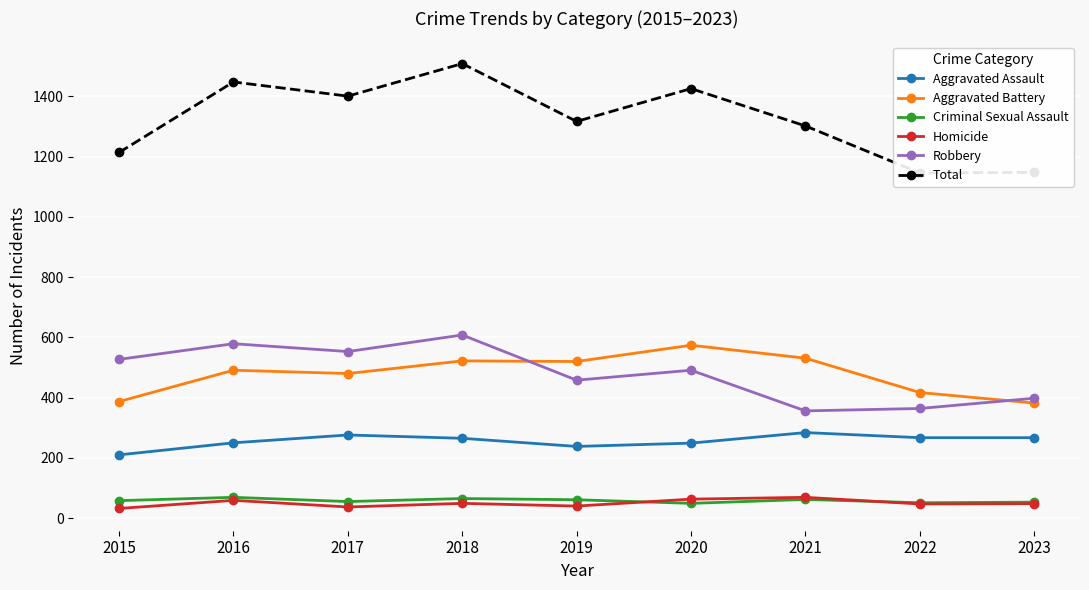

True or false: Aggravated Assault has a value of 267 at 2023.

True